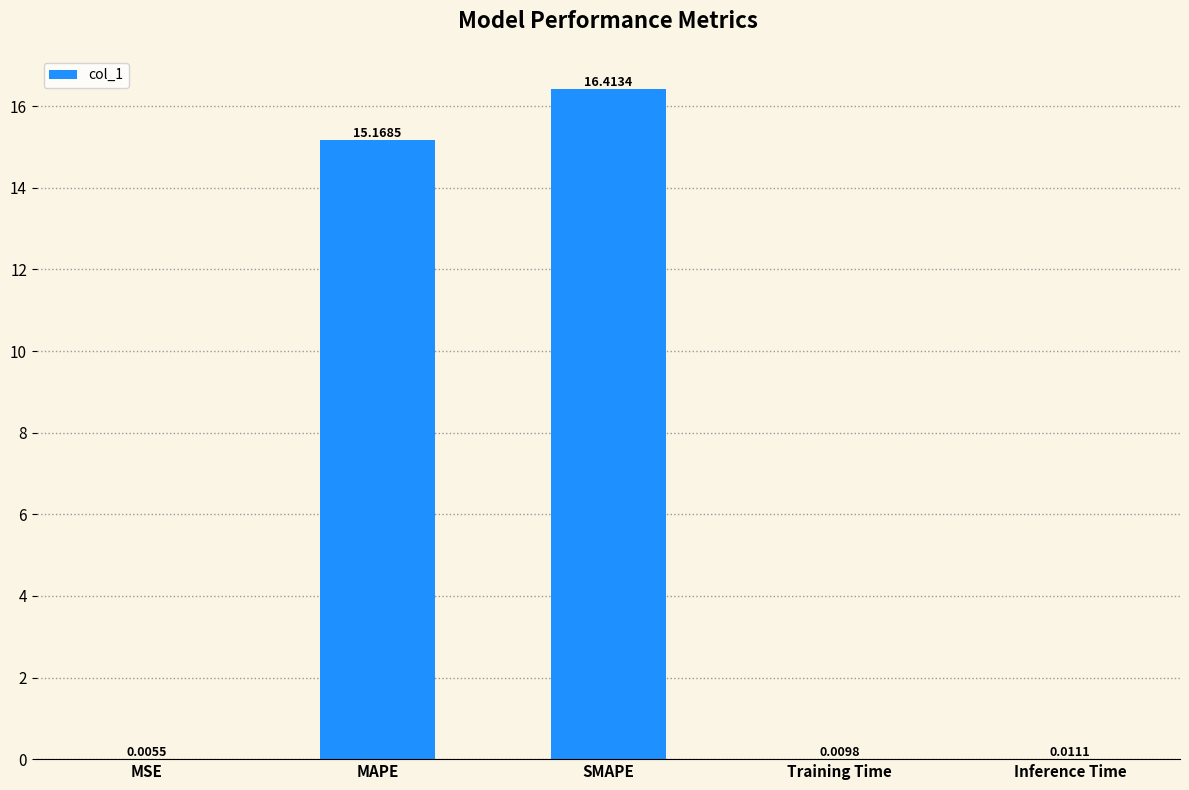

Are the bars horizontal?

No